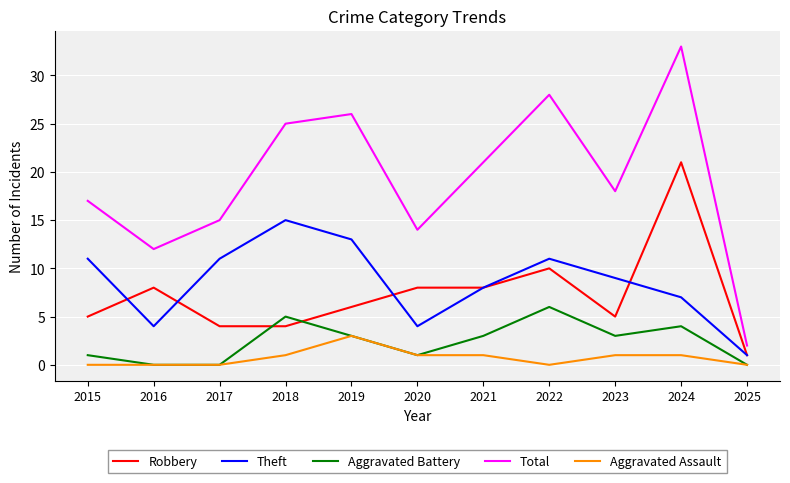

Between 2017 and 2020, which series saw the biggest shift?

Theft